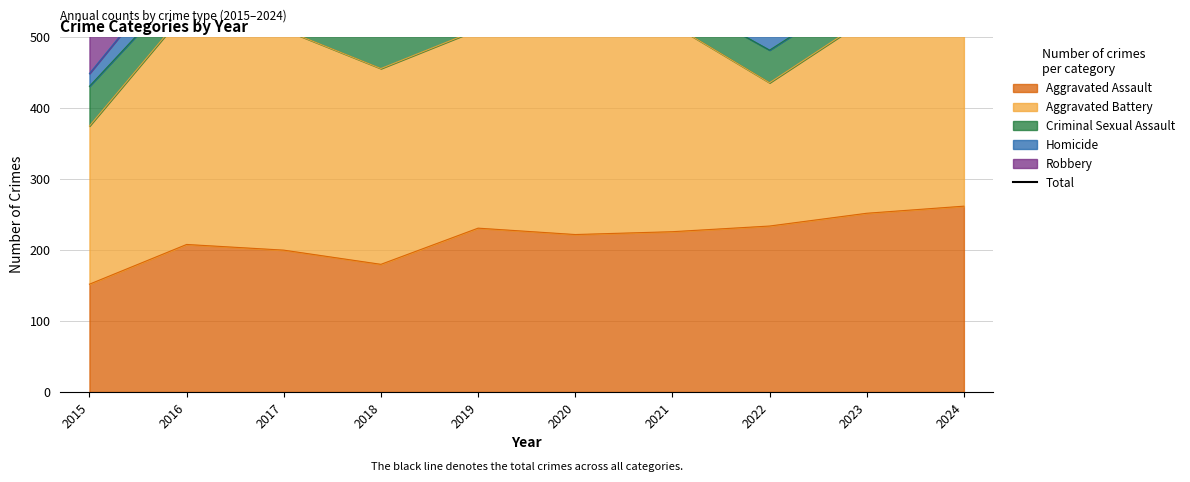

Where does the data first go above 883?

2016